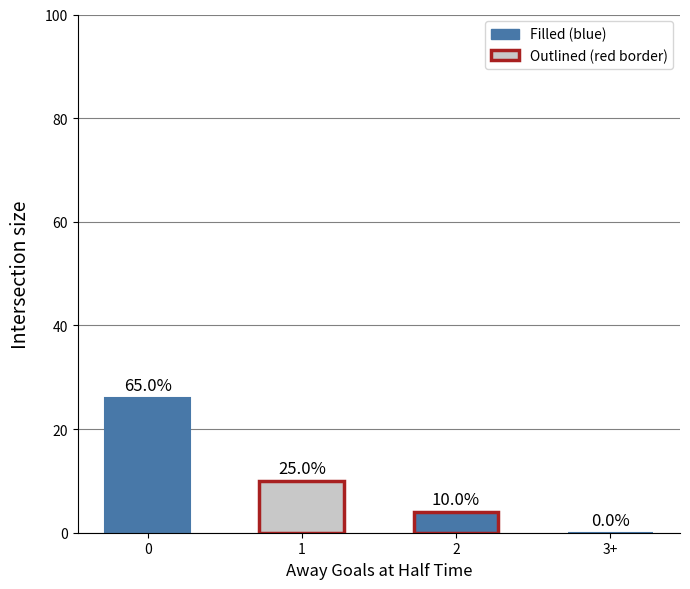

Approximately how many times larger is the value at 0 compared to 1?

2.6